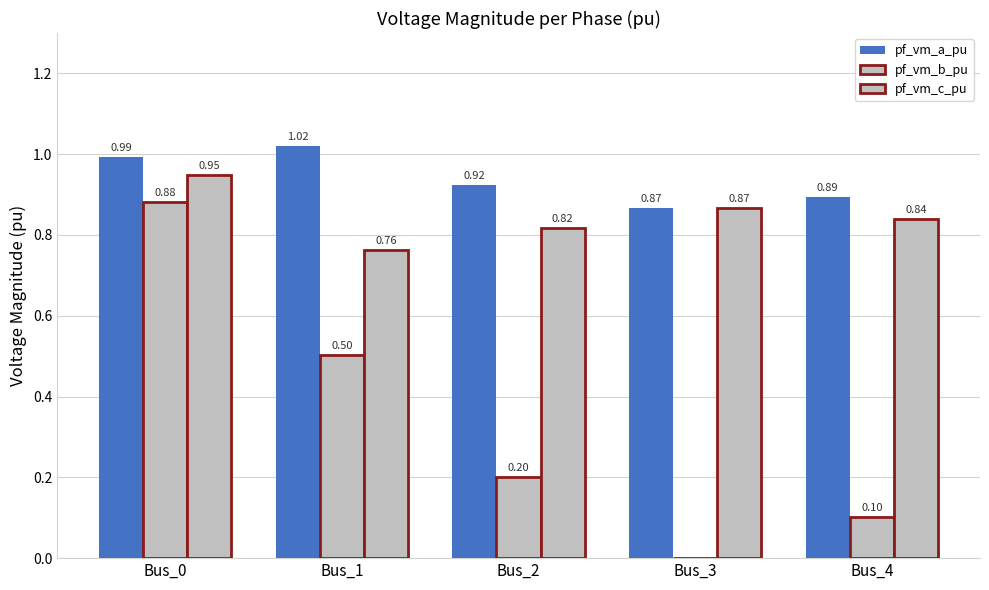

Rank the series by their maximum value, from lowest to highest.

pf_vm_b_pu, pf_vm_c_pu, pf_vm_a_pu